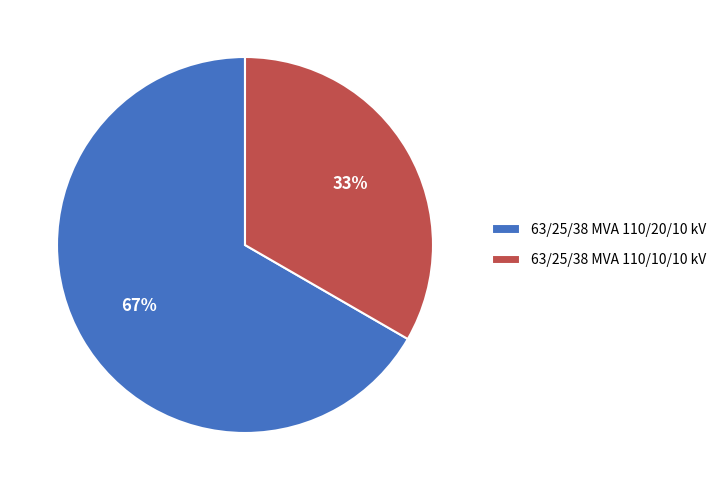

What is the ratio of the value at 63/25/38 MVA 110/20/10 kV to the value at 63/25/38 MVA 110/10/10 kV?

2.0